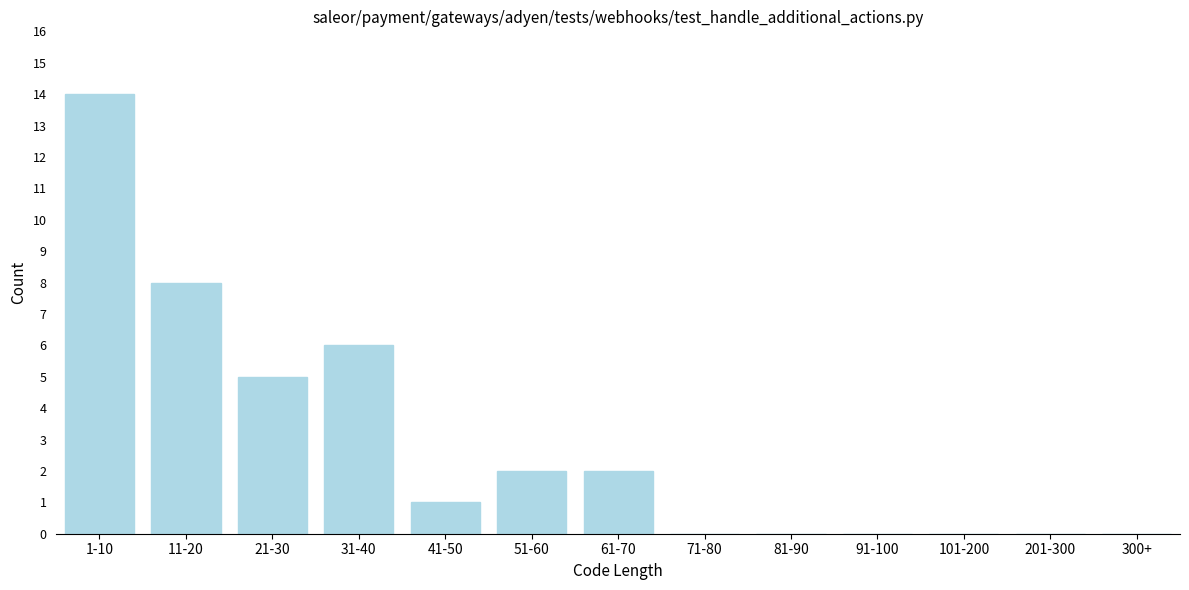

Reading left to right, list all the values displayed in this chart.

1-10=14	11-20=8	21-30=5	31-40=6	41-50=1	51-60=2	61-70=2	71-80=0	81-90=0	91-100=0	101-200=0	201-300=0	300+=0